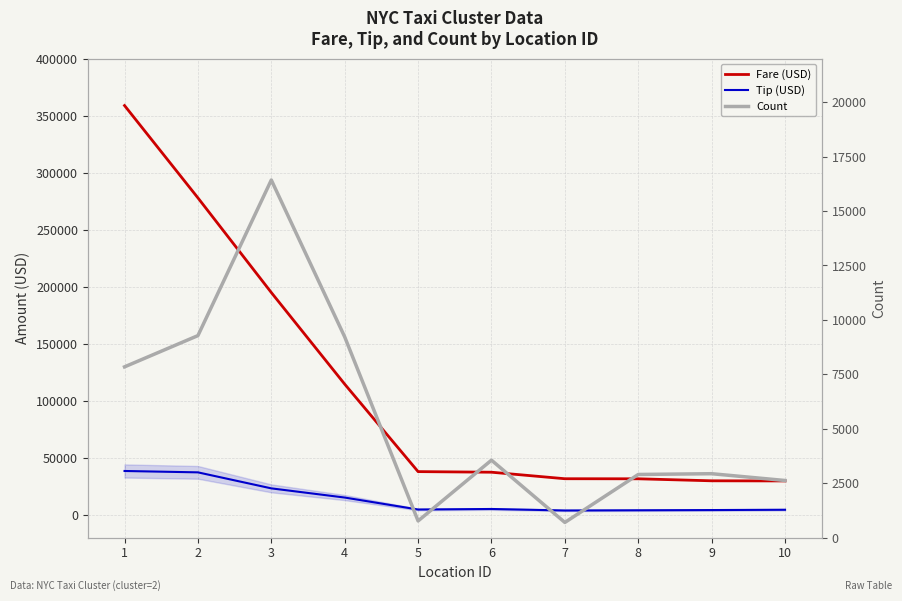

Which series has the largest range (max minus min)?

Fare (USD)